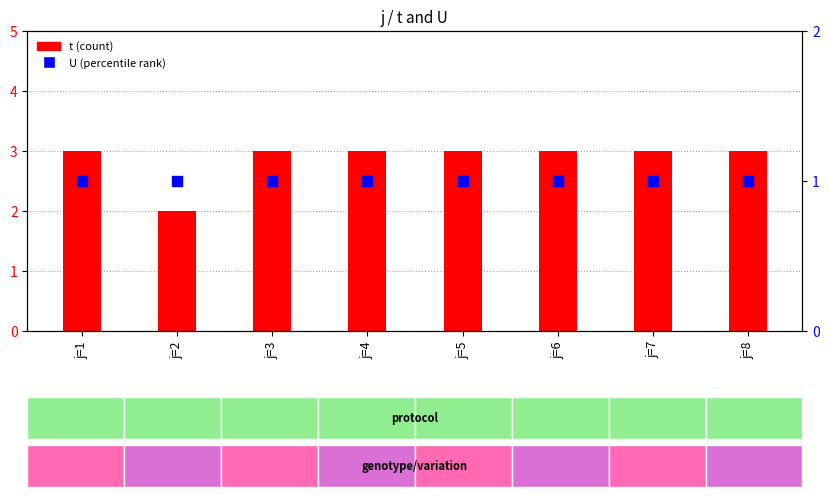

What are all the series names shown in the legend?

t, U